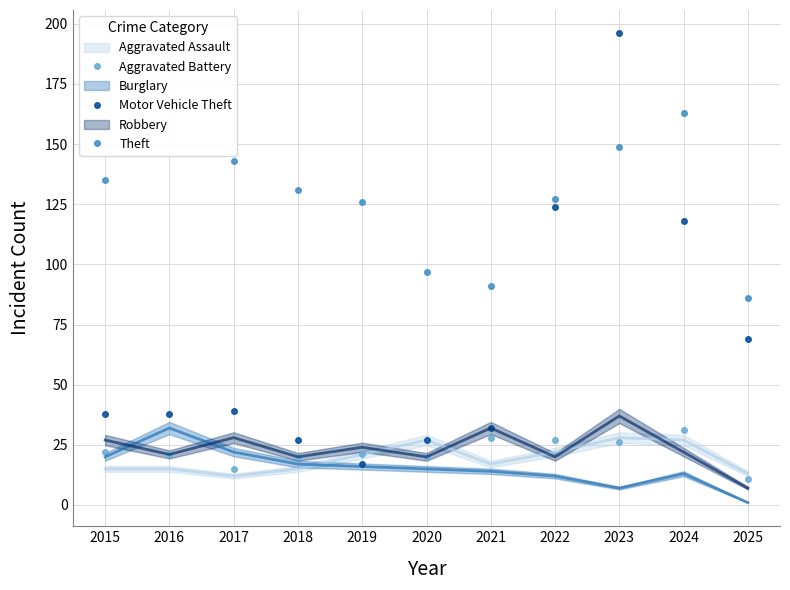

Which series changed the most between 2017 and 2019?

Motor Vehicle Theft